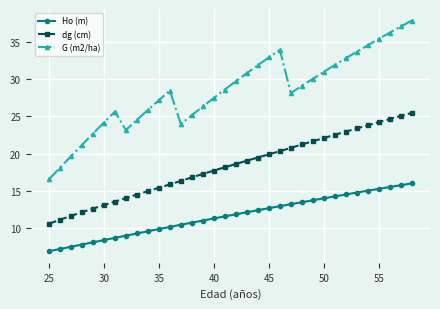

Which series has the largest range (max minus min)?

G (m2/ha)